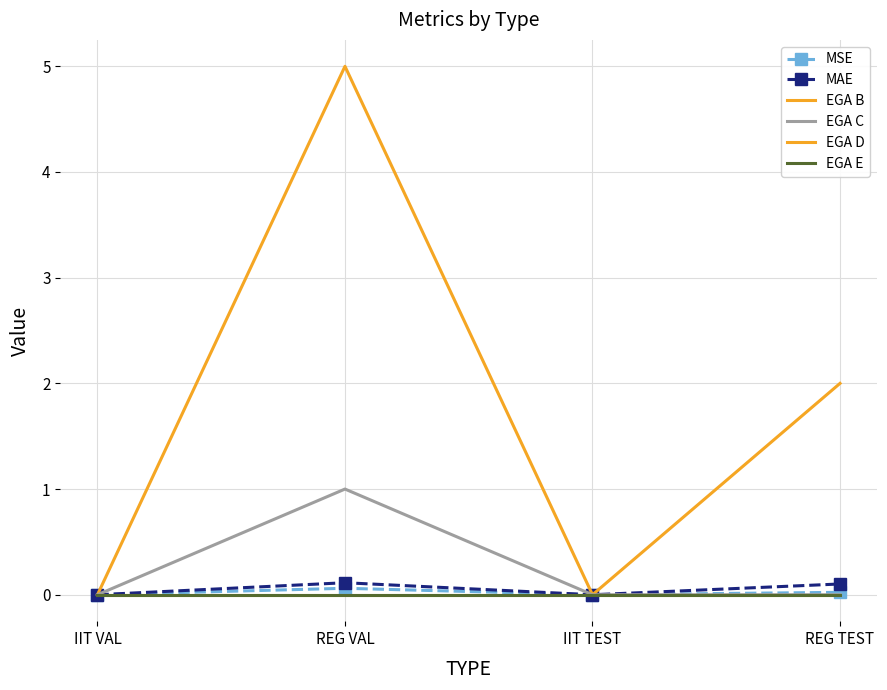

Reading left to right, what are all the values shown in this chart?

MSE: 0.0	0.1	0.0	0.0
MAE: 0.0	0.1	0.0	0.1
EGA B: 0.0	5.0	0.0	2.0
EGA C: 0.0	1.0	0.0	0.0
EGA D: 0.0	0.0	0.0	0.0
EGA E: 0.0	0.0	0.0	0.0